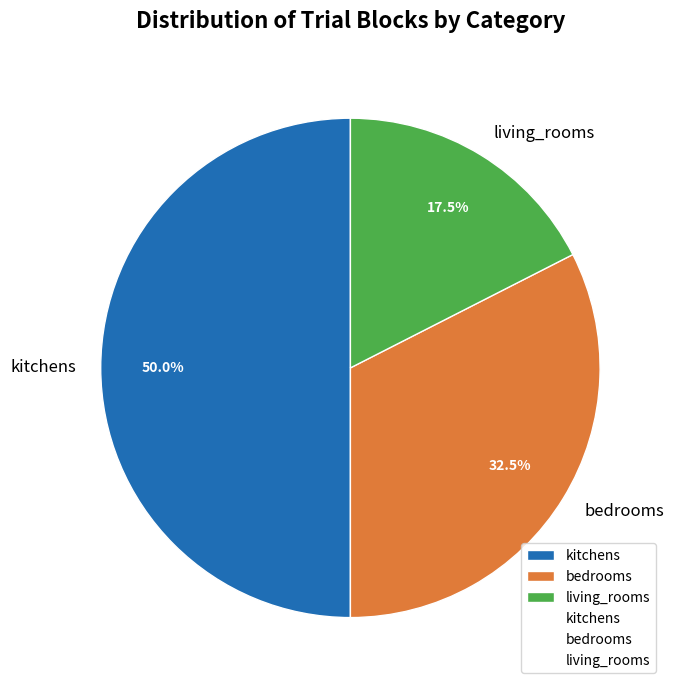

How many segments does this pie chart have?

3